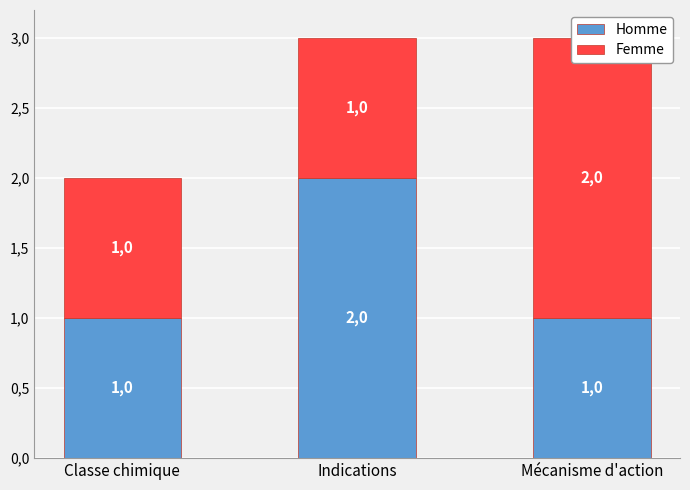

Is the value of Femme at Indications greater than the value of Homme at Mécanisme d'action?

No